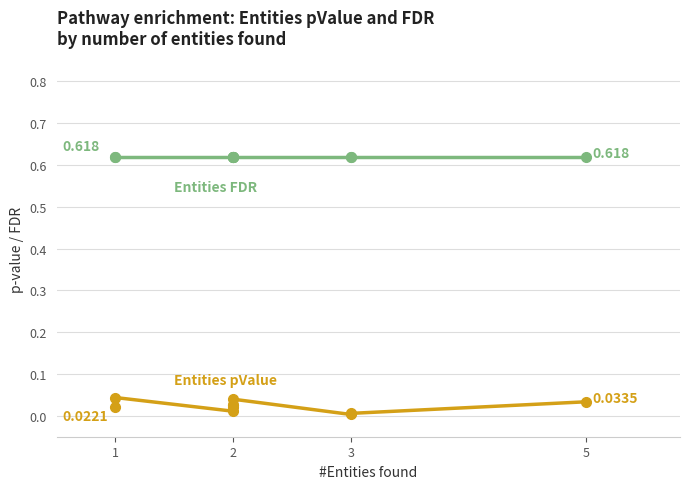

Is the value of Entities FDR at 1 greater than the value of Entities pValue at 2?

Yes